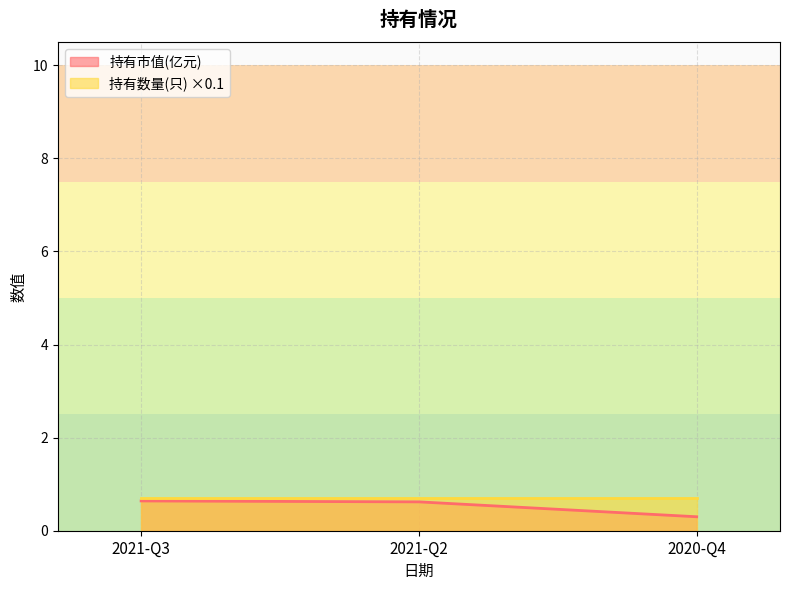

Does the chart have visible grid lines?

Yes